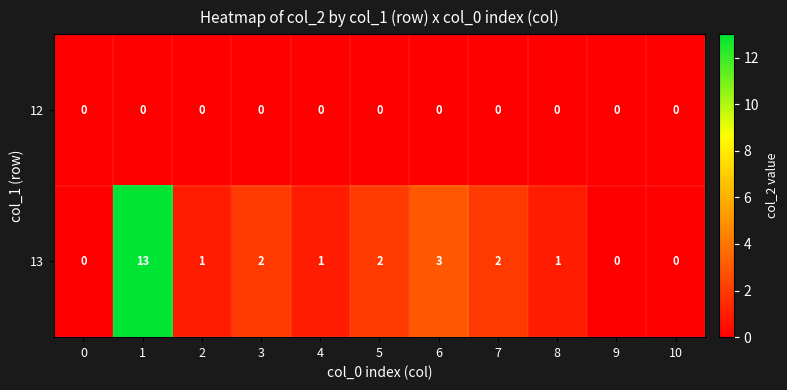

Rank the series at 5 from lowest to highest value.

12, 13